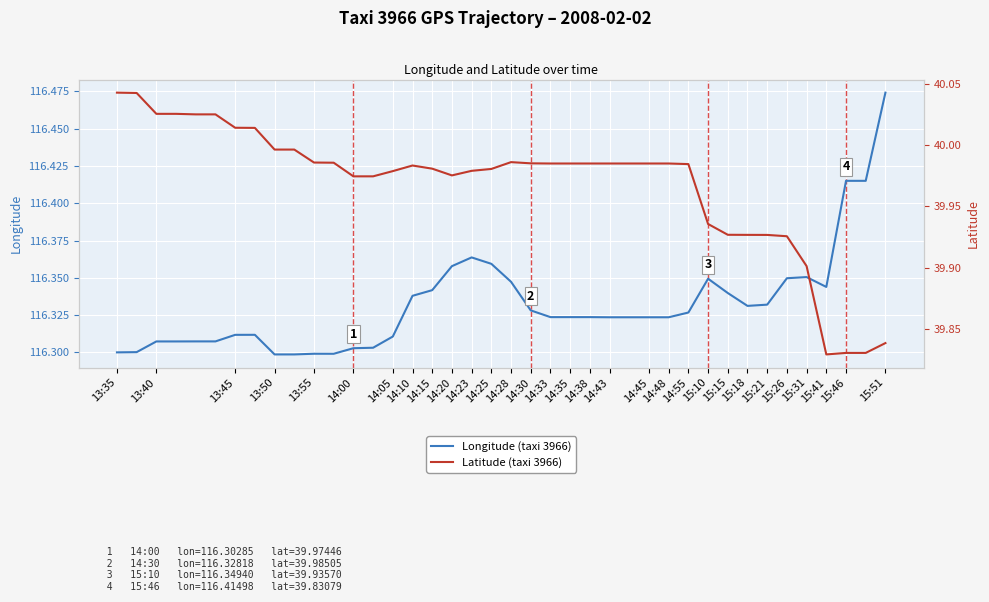

What is the value of the Latitude (taxi 3966) point at the 27th from the left?

40.0